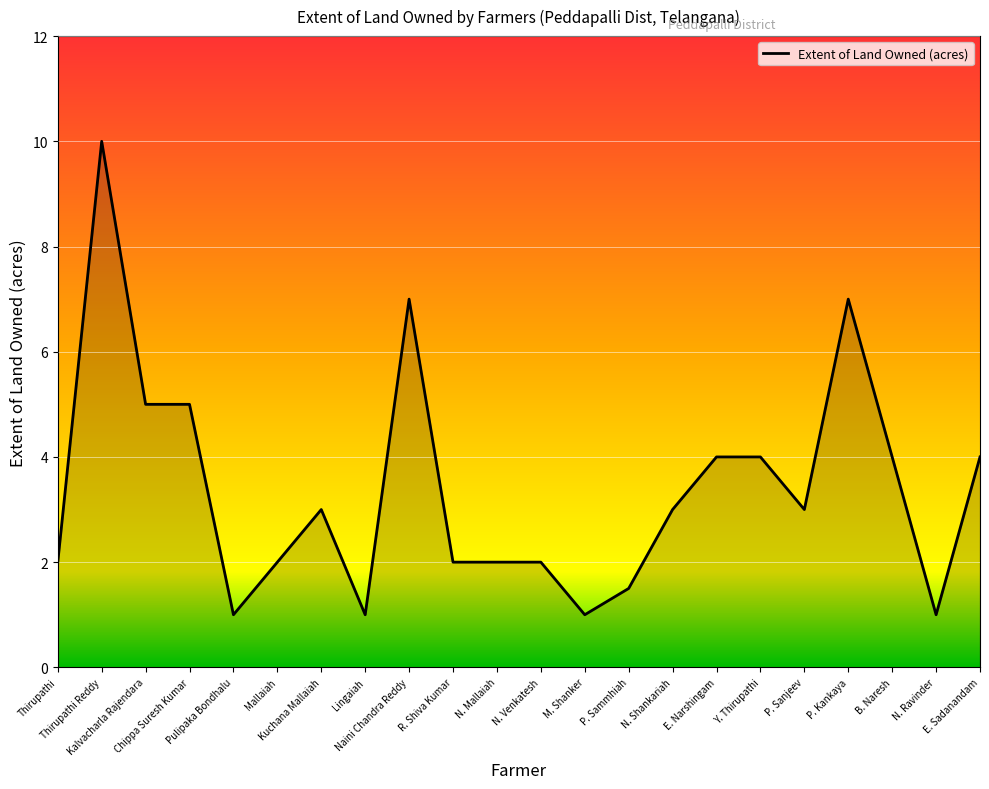

What is the greatest value displayed?

10.0